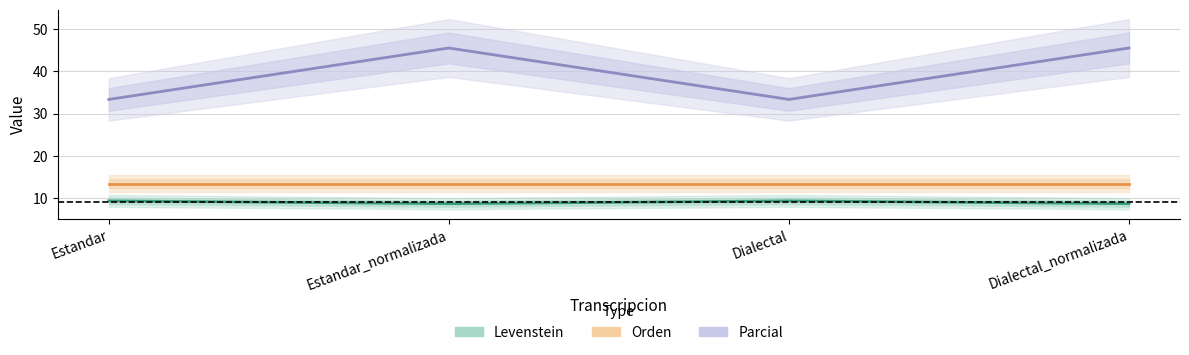

What is the smallest value displayed?

8.8